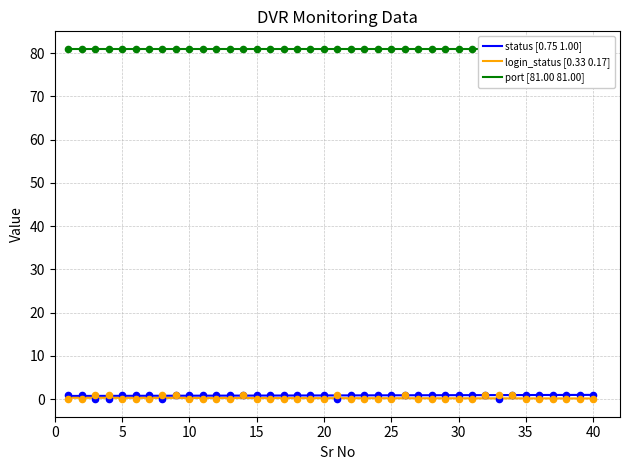

Is the value of login_status at 30 greater than the value of status at 20?

No